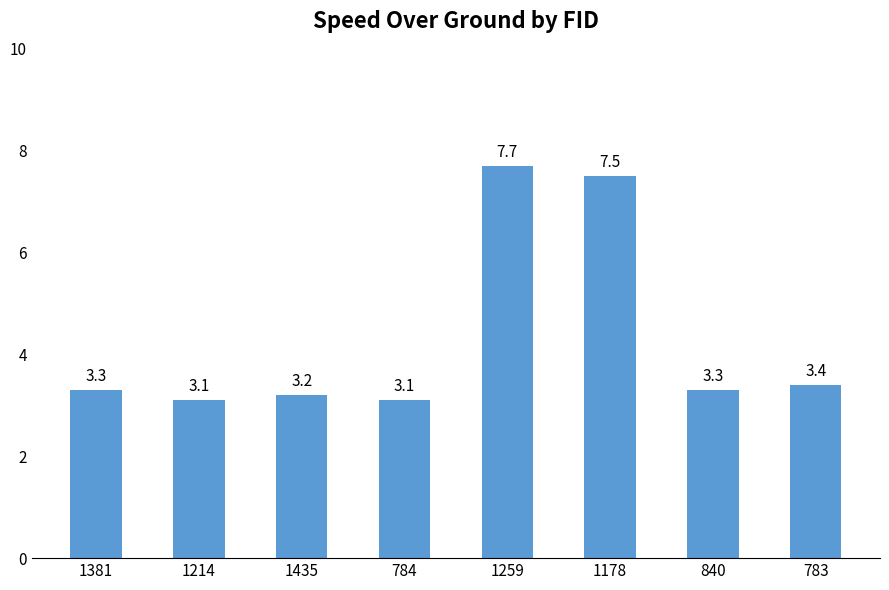

Count the number of data series in this chart.

1